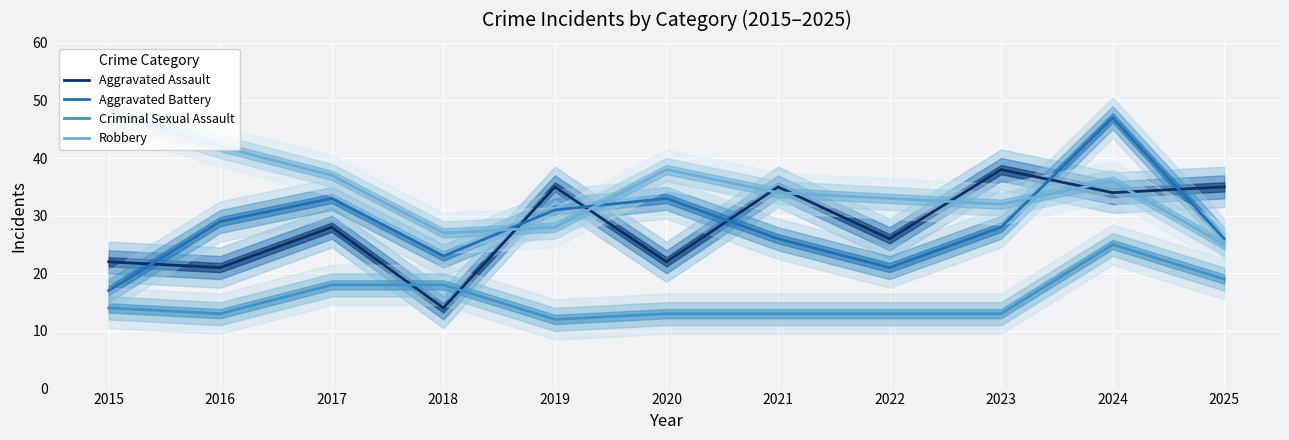

What value does the Criminal Sexual Assault series have at 2022?

13